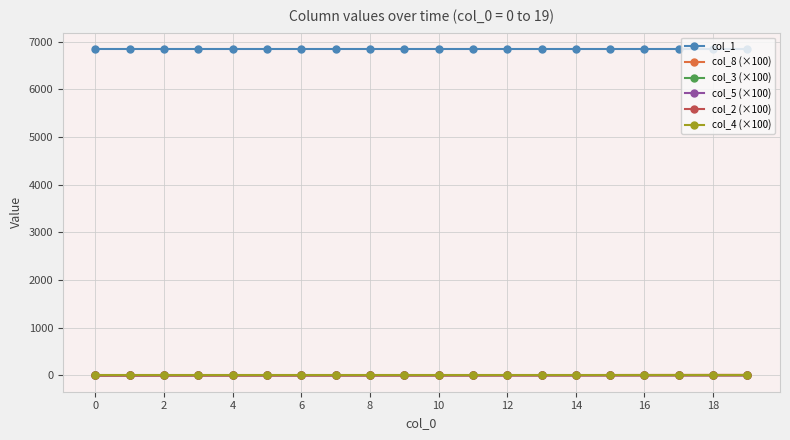

What is the sum of all col_2 (×100) values?

18.0